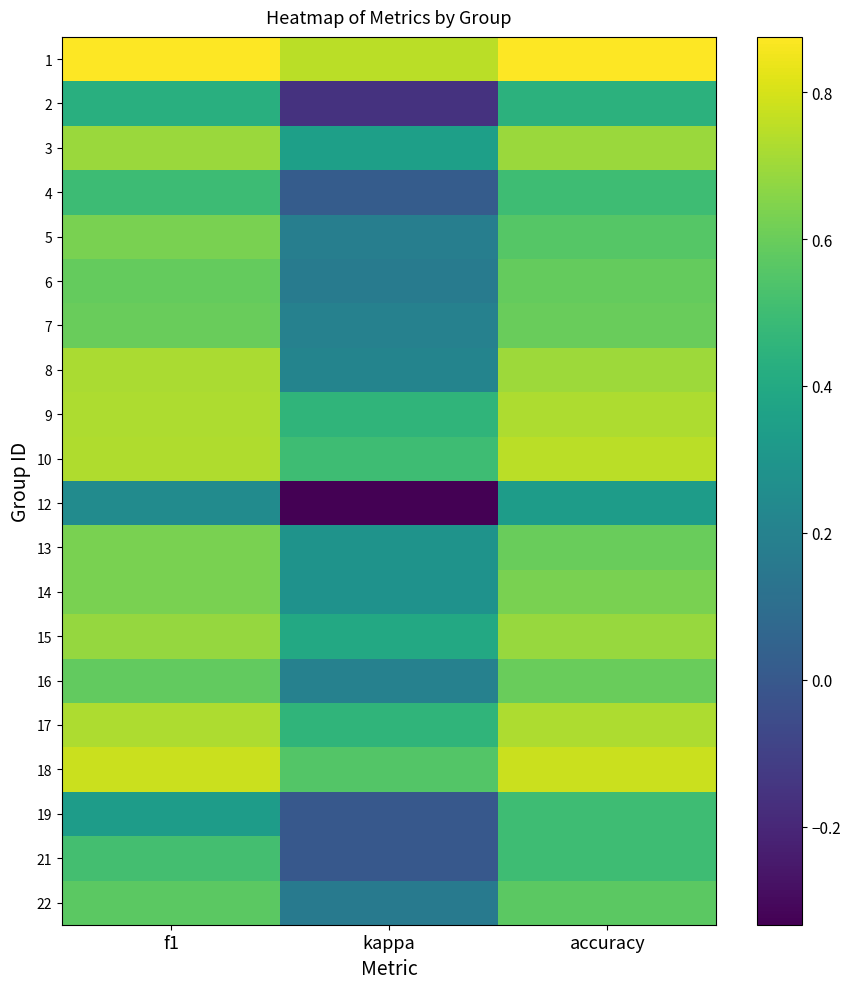

List the series in order of their peak value, highest first.

1, 18, 10, 9, 17, 8, 3, 15, 13, 14, 5, 7, 16, 6, 22, 21, 4, 19, 2, 12